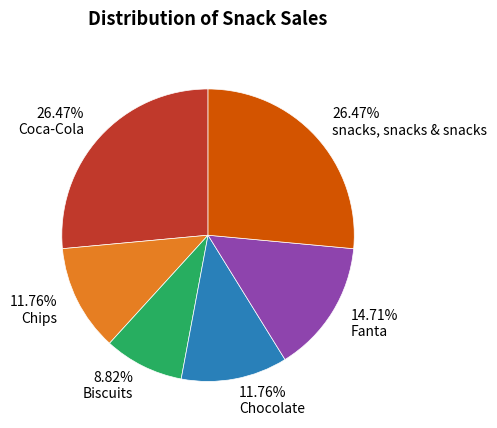

What portion of the pie excludes Biscuits?

91.2%